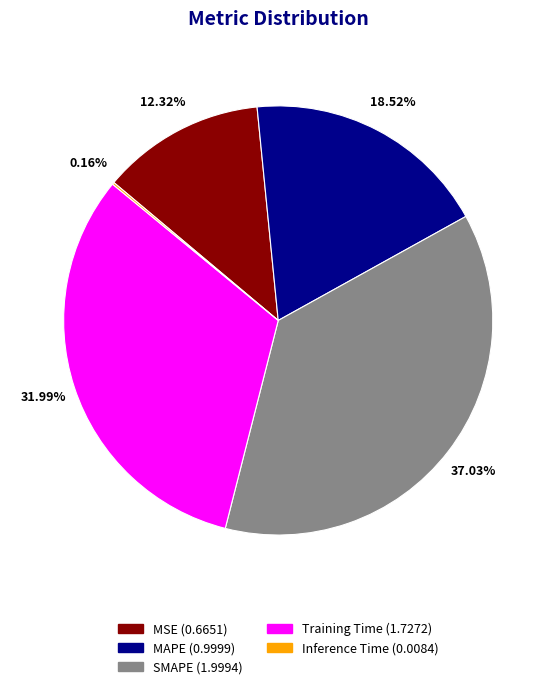

Do MAPE and SMAPE together represent more than half of the pie?

Yes